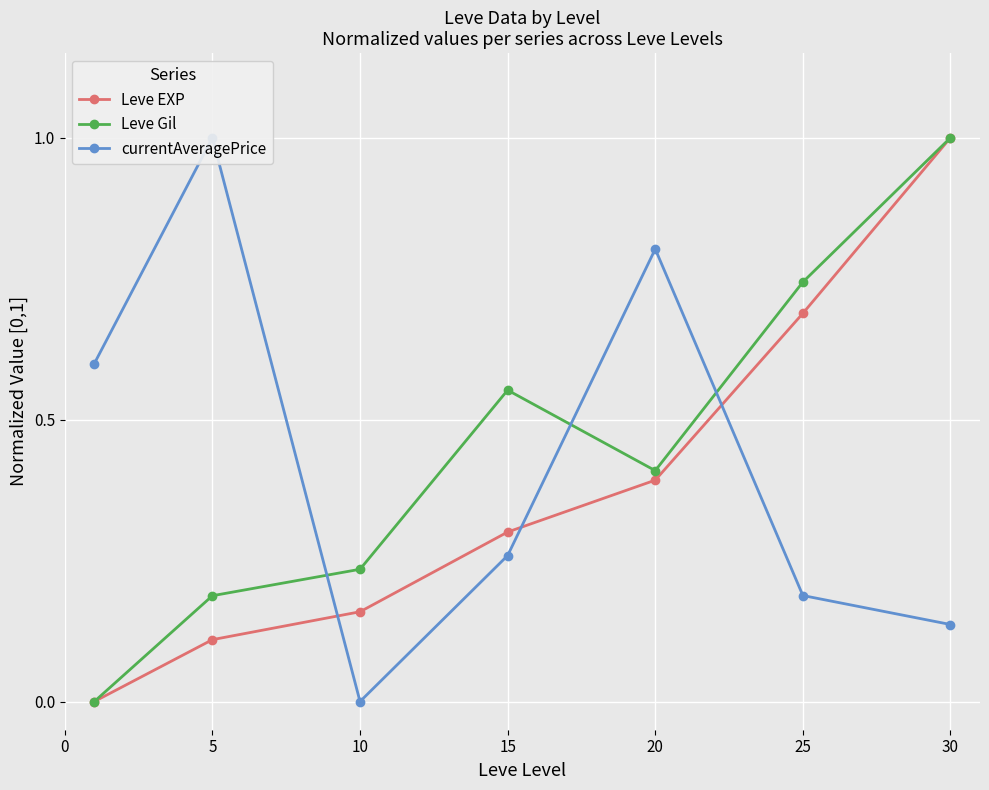

The Leve Gil series shows 0.8 at 15. True or false?

False